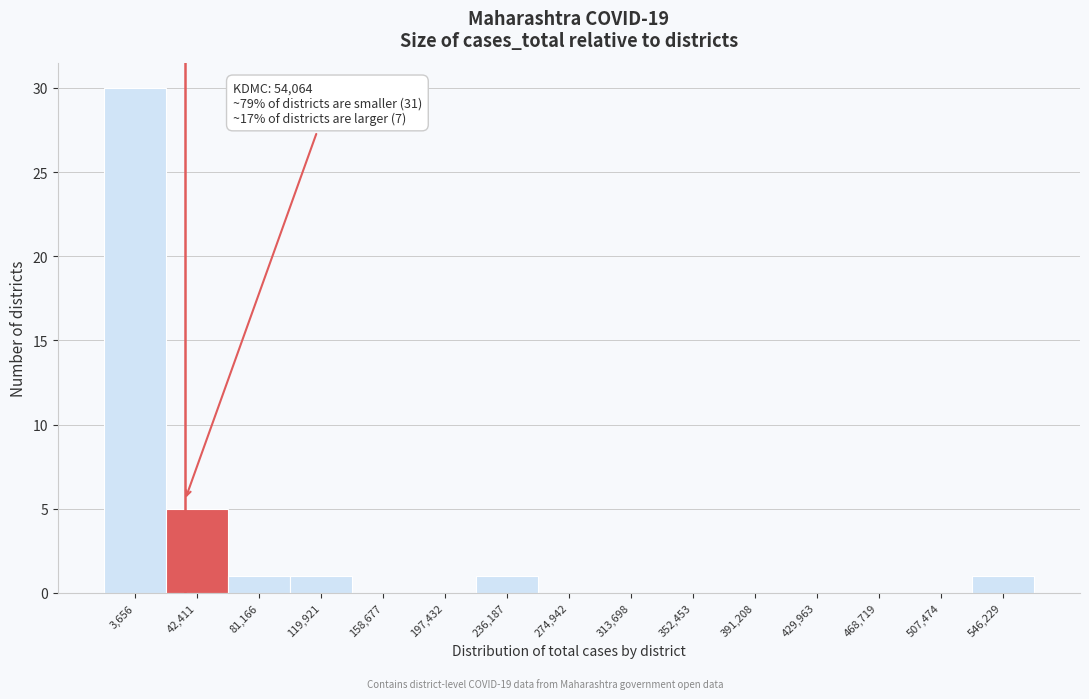

Reading left to right, extract all data points from this chart.

3,656=30	42,411=5	81,166=1	119,921=1	158,677=0	197,432=0	236,187=1	274,942=0	313,698=0	352,453=0	391,208=0	429,963=0	468,719=0	507,474=0	546,229=1